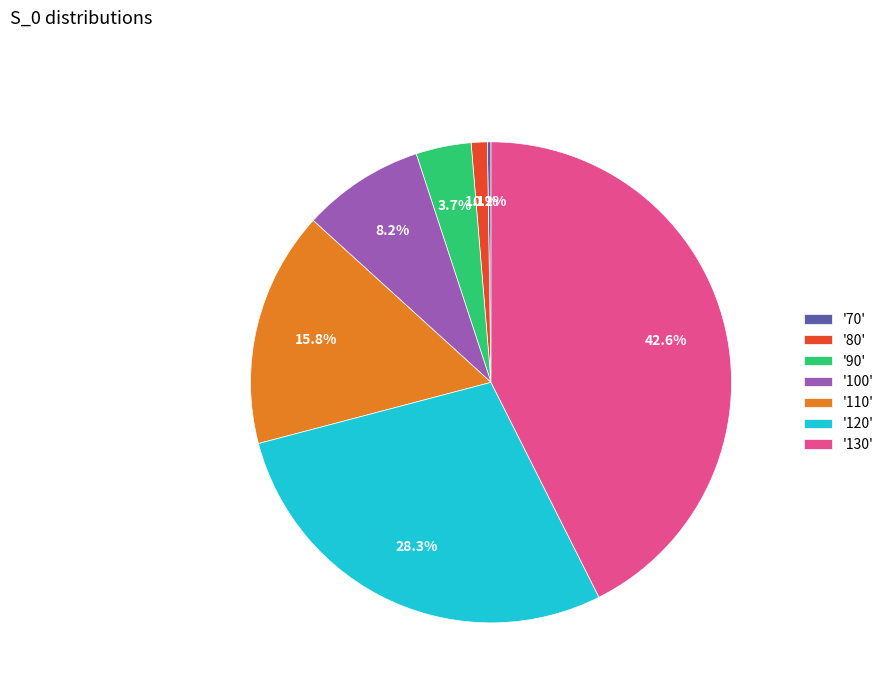

Does '100' account for over 50% of the chart?

No